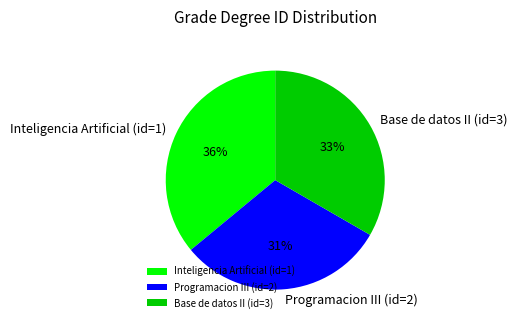

Is Programacion III (id=2) the majority of the pie?

No